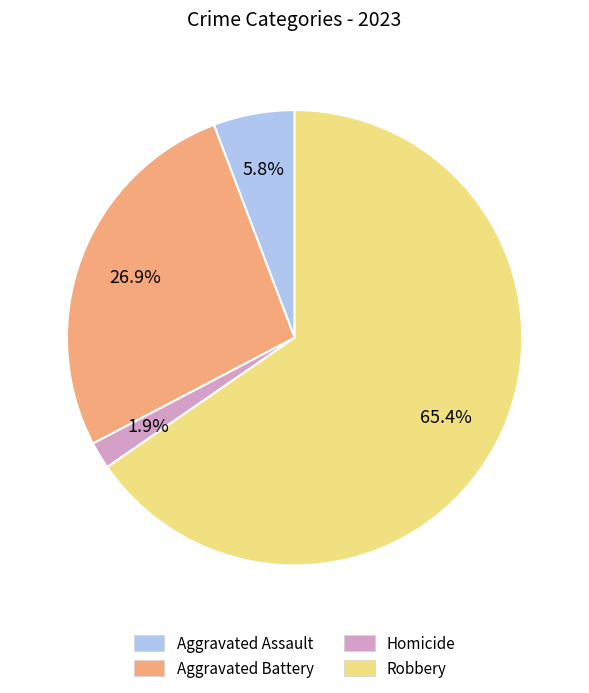

How many slices are in this pie chart?

4